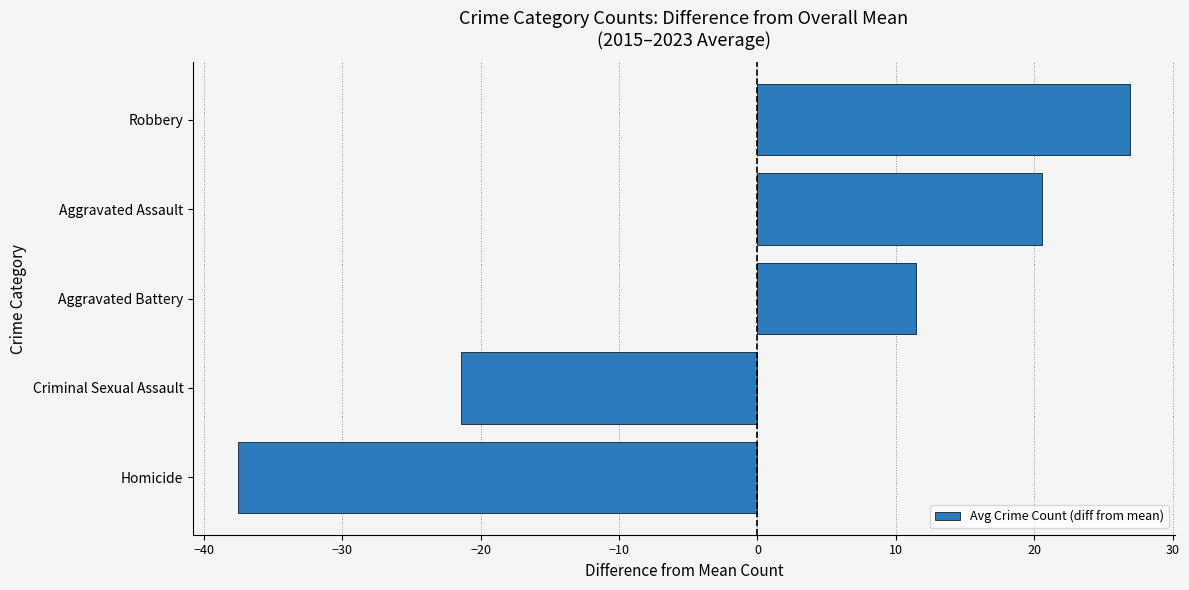

List the labels in order of value, largest first.

Robbery, Aggravated Assault, Aggravated Battery, Criminal Sexual Assault, Homicide